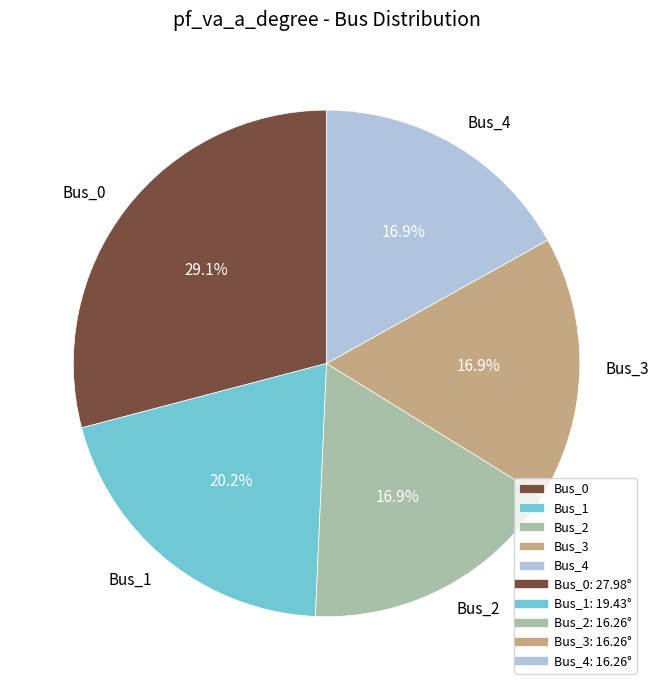

What percentage is NOT represented by Bus_0?

70.9%